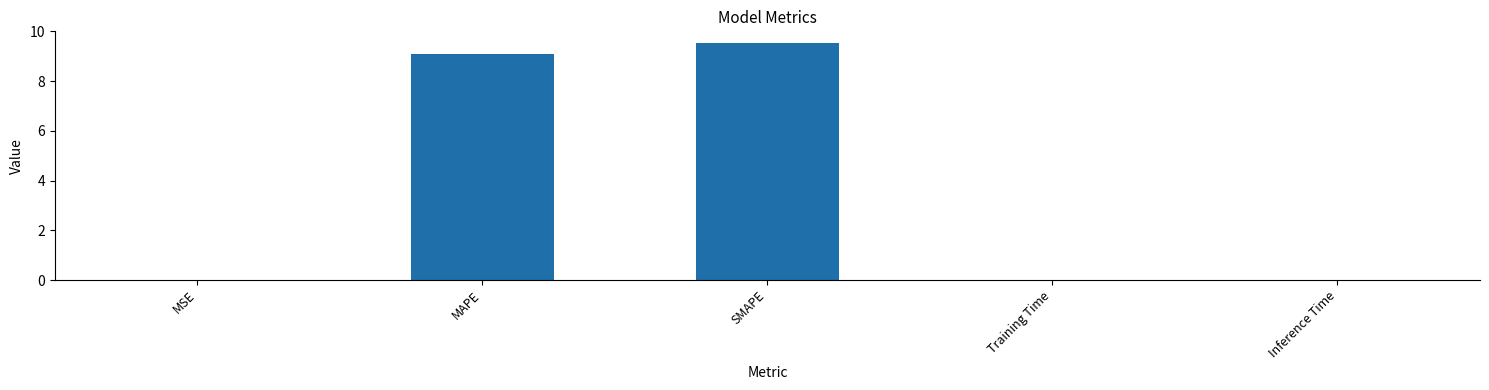

Between MAPE and Inference Time, which is larger?

MAPE